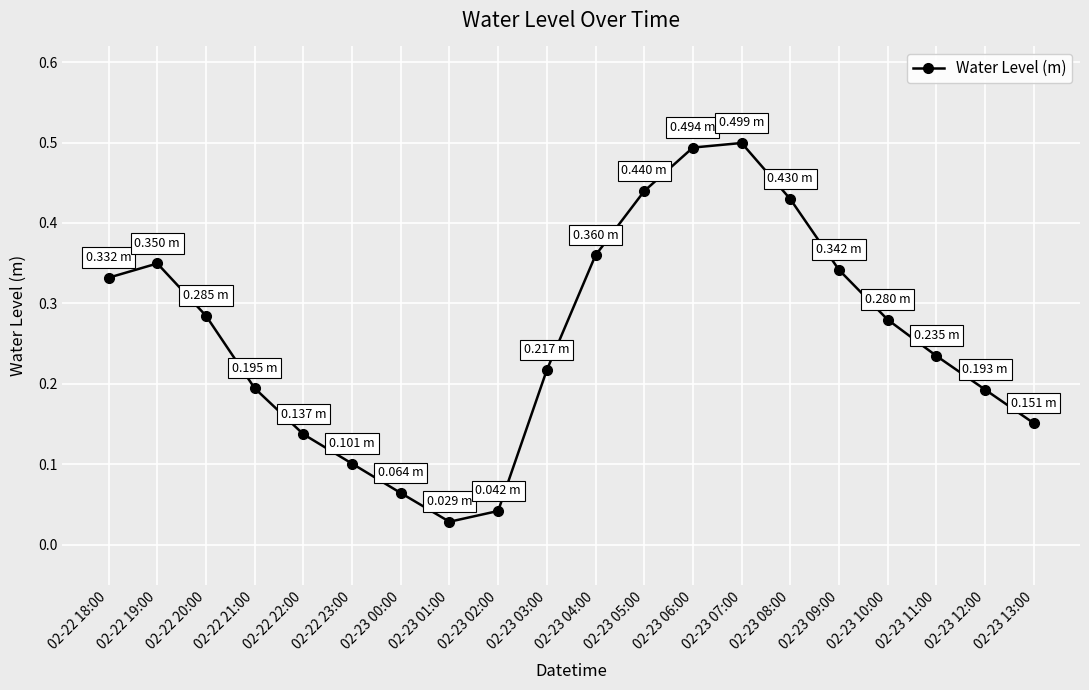

What is the difference between the second highest and second lowest values?

0.5